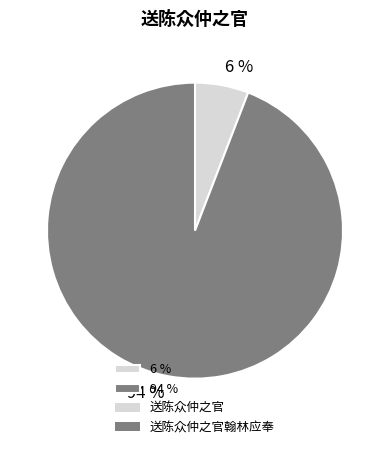

The 6 % slice represents 6% of the pie. True or false?

True